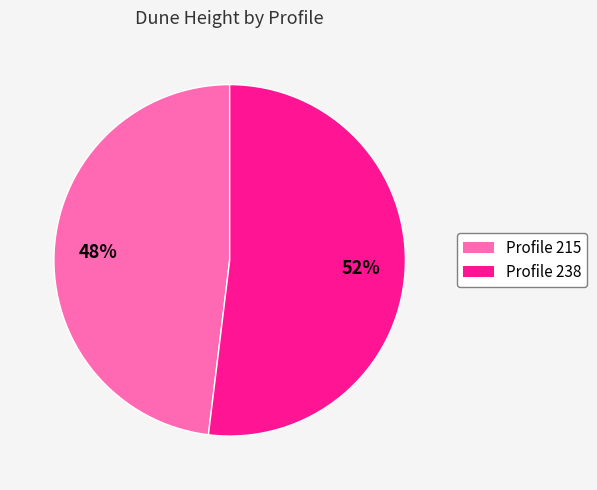

Does any single category account for the majority?

Yes